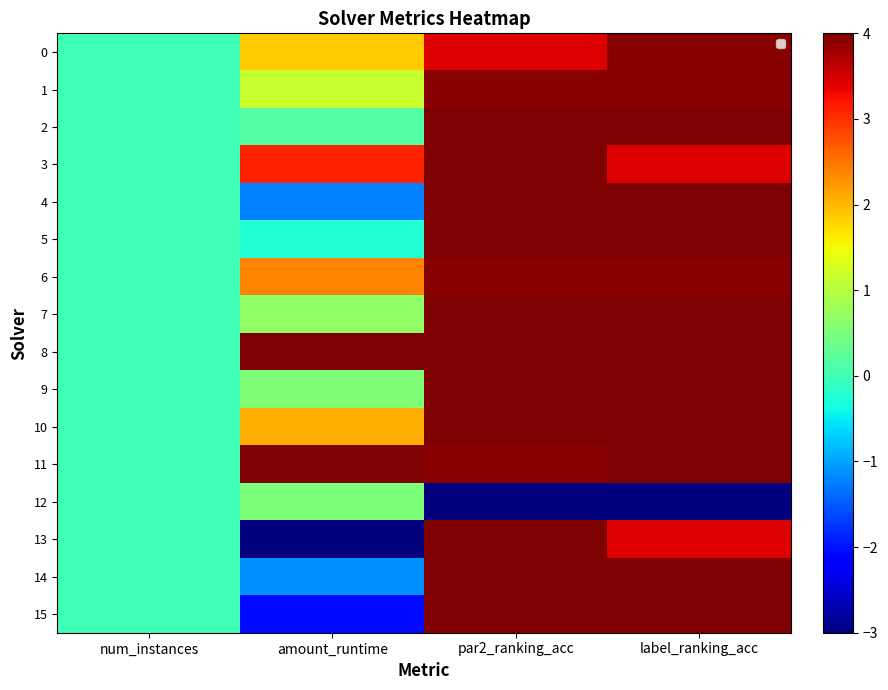

Which series has the largest total across all categories?

8